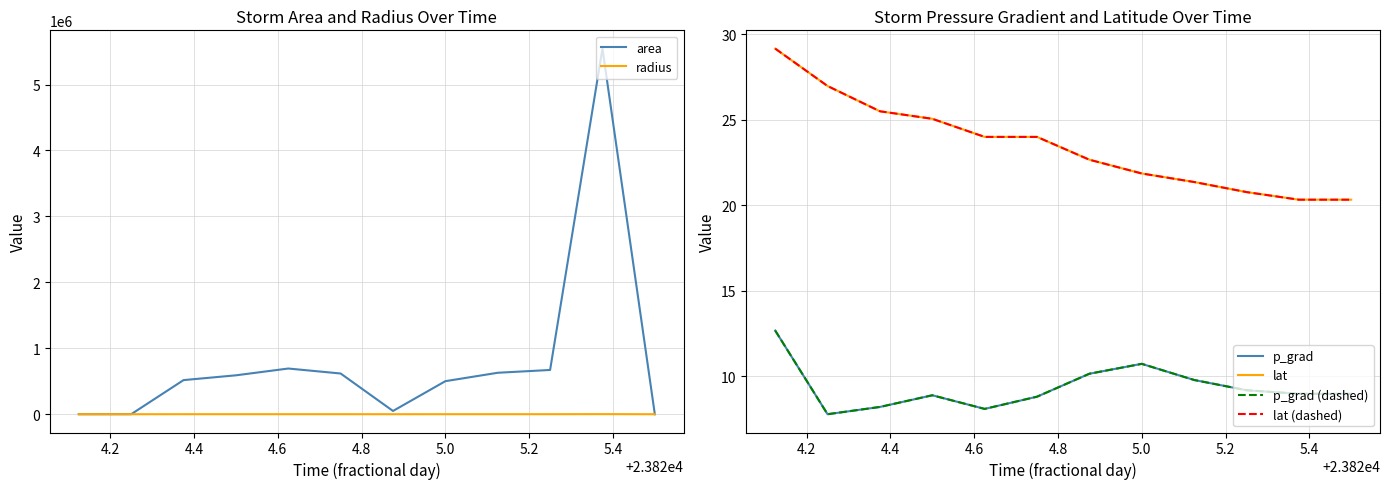

After their last crossing, which series has the higher values: p_grad (dashed) or area?

p_grad (dashed)